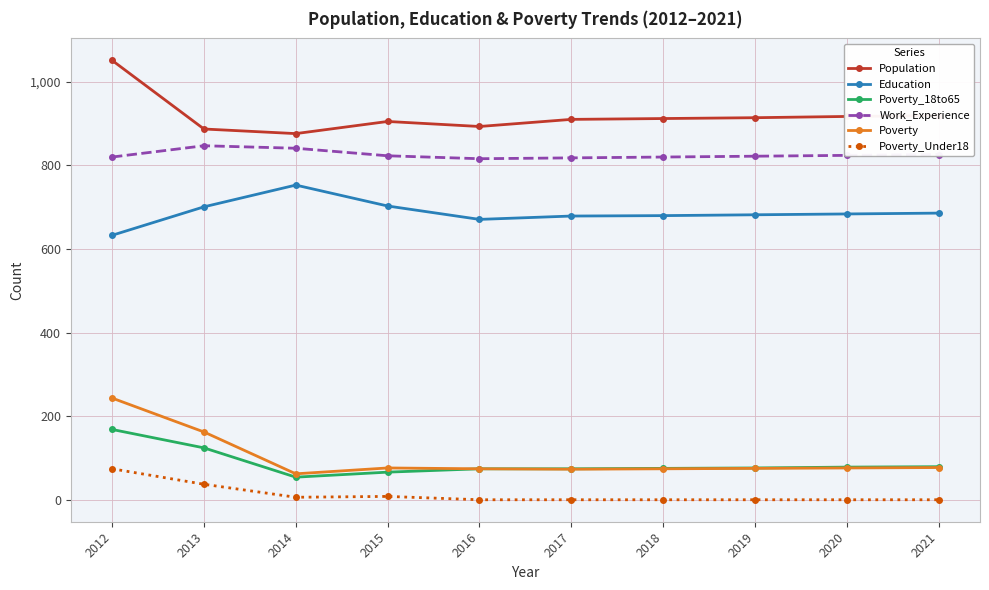

List the series in order of their peak value, highest first.

Population, Work_Experience, Education, Poverty, Poverty_18to65, Poverty_Under18